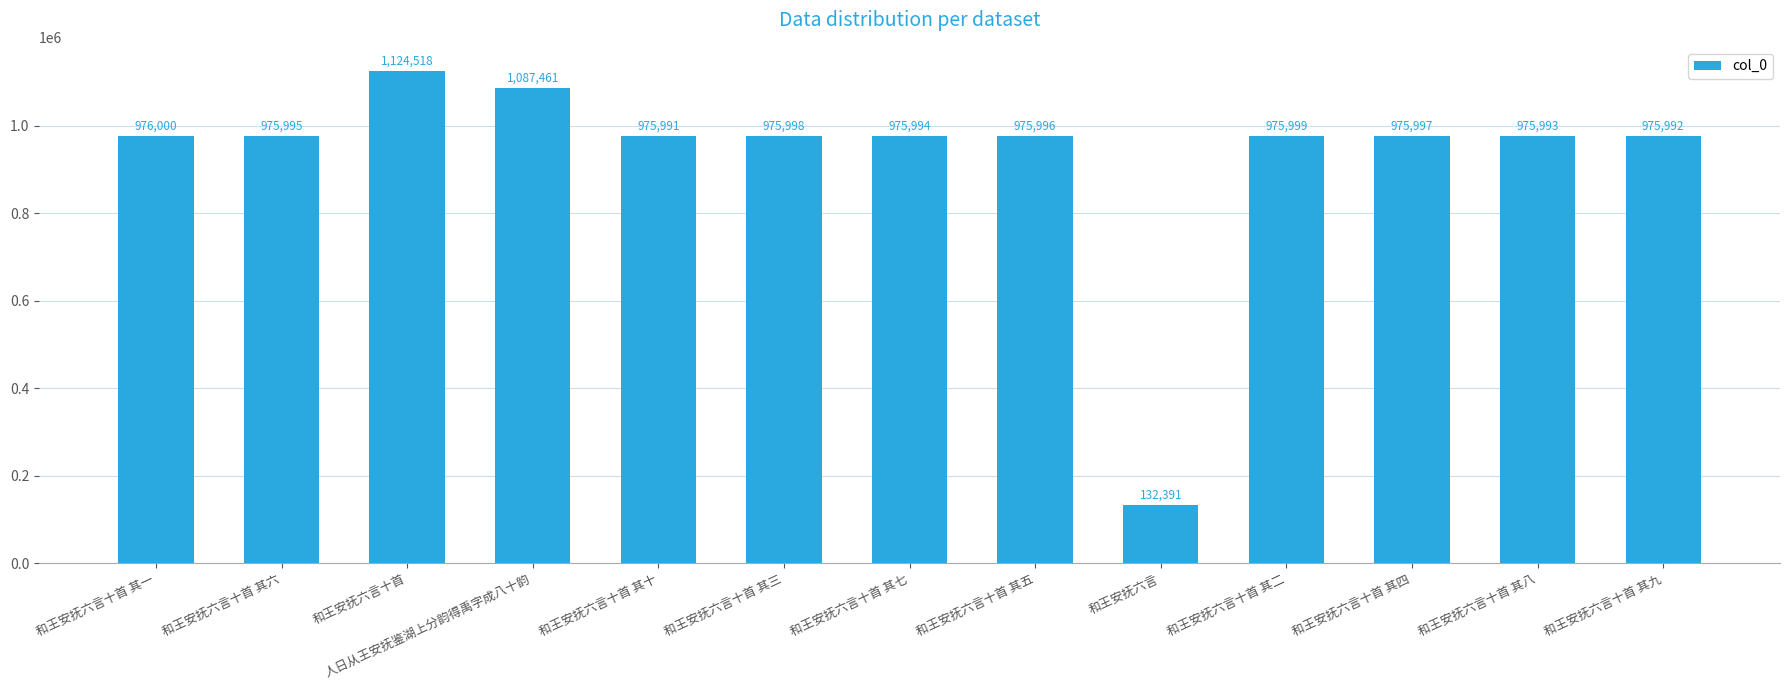

Does the chart contain any negative values?

No